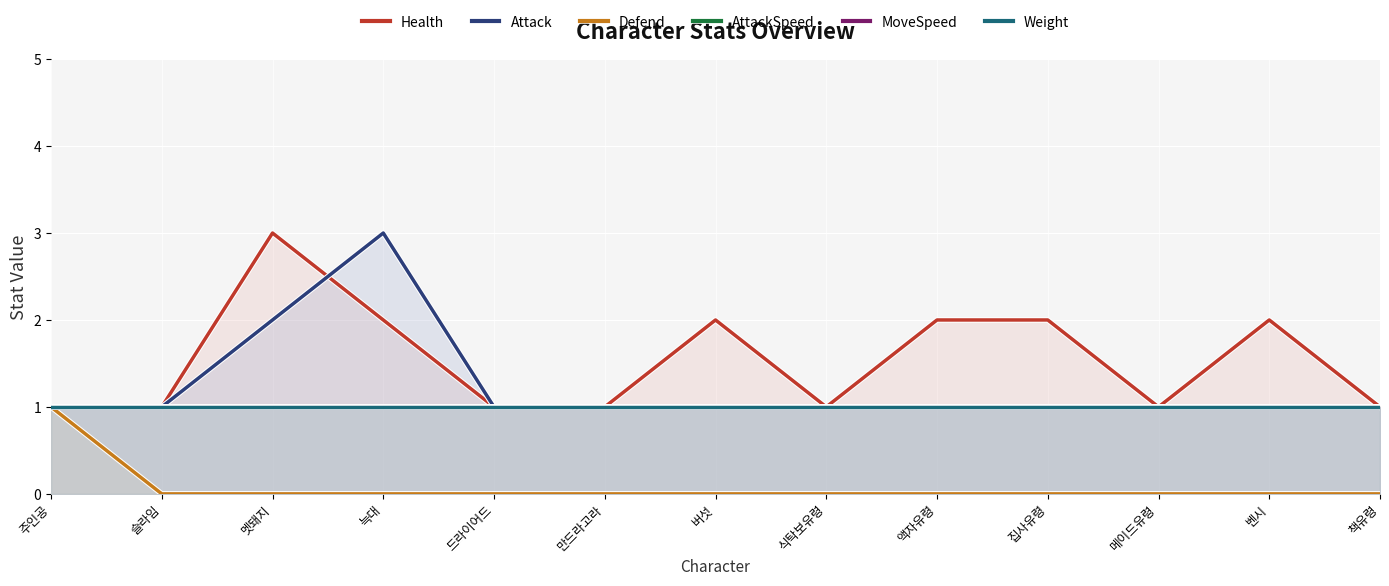

At which category does Attack reach its first local peak?

늑대